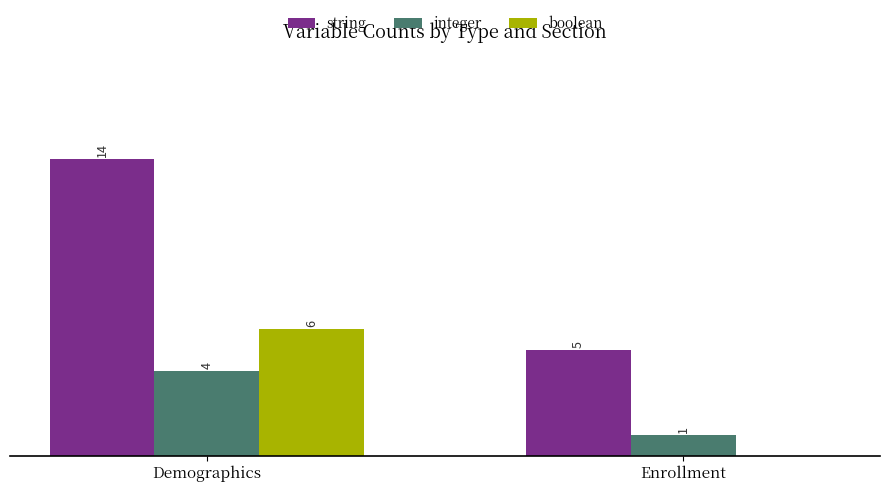

Which series has the largest total across all categories?

string